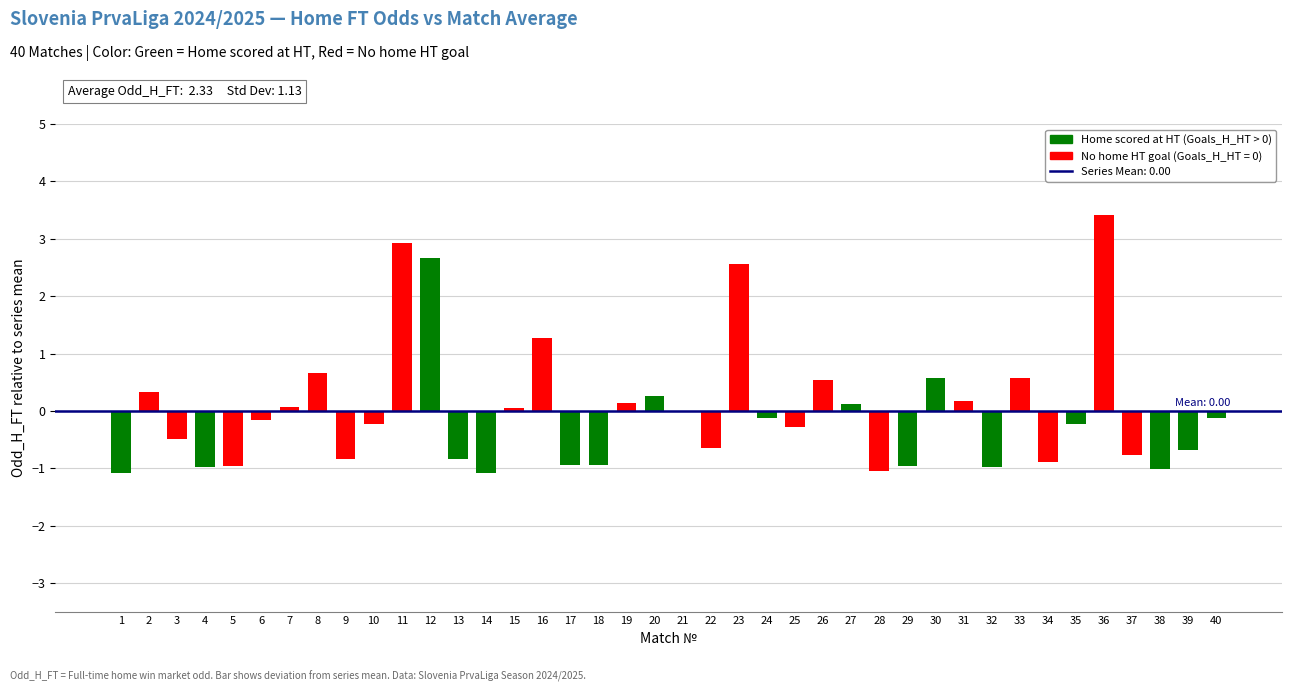

Between 5 and 16, which series saw the biggest shift?

Odd_H_FT